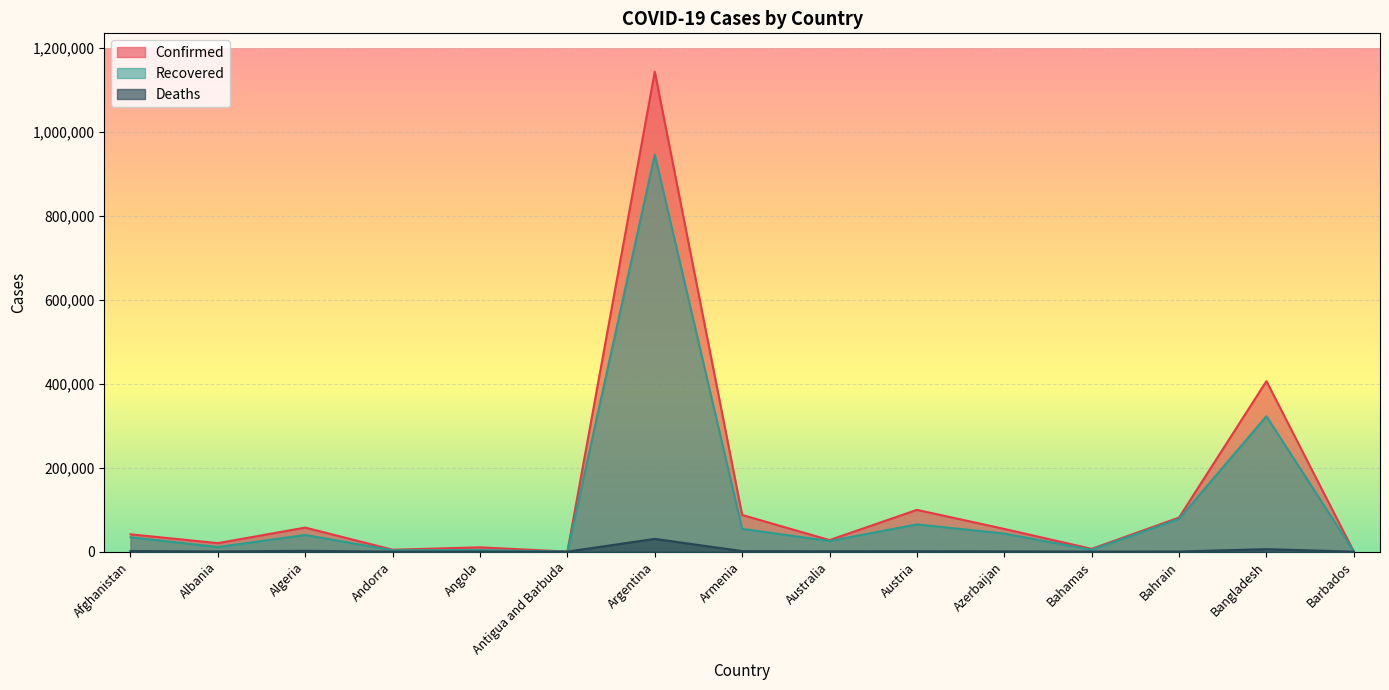

Does the chart display data point markers on the line(s)?

No